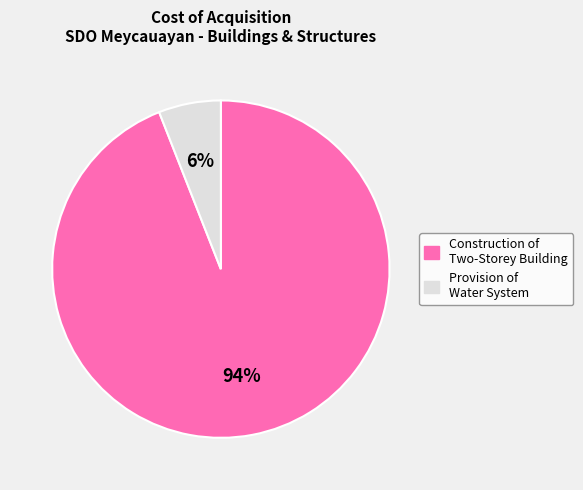

Is there a majority slice in this chart?

Yes